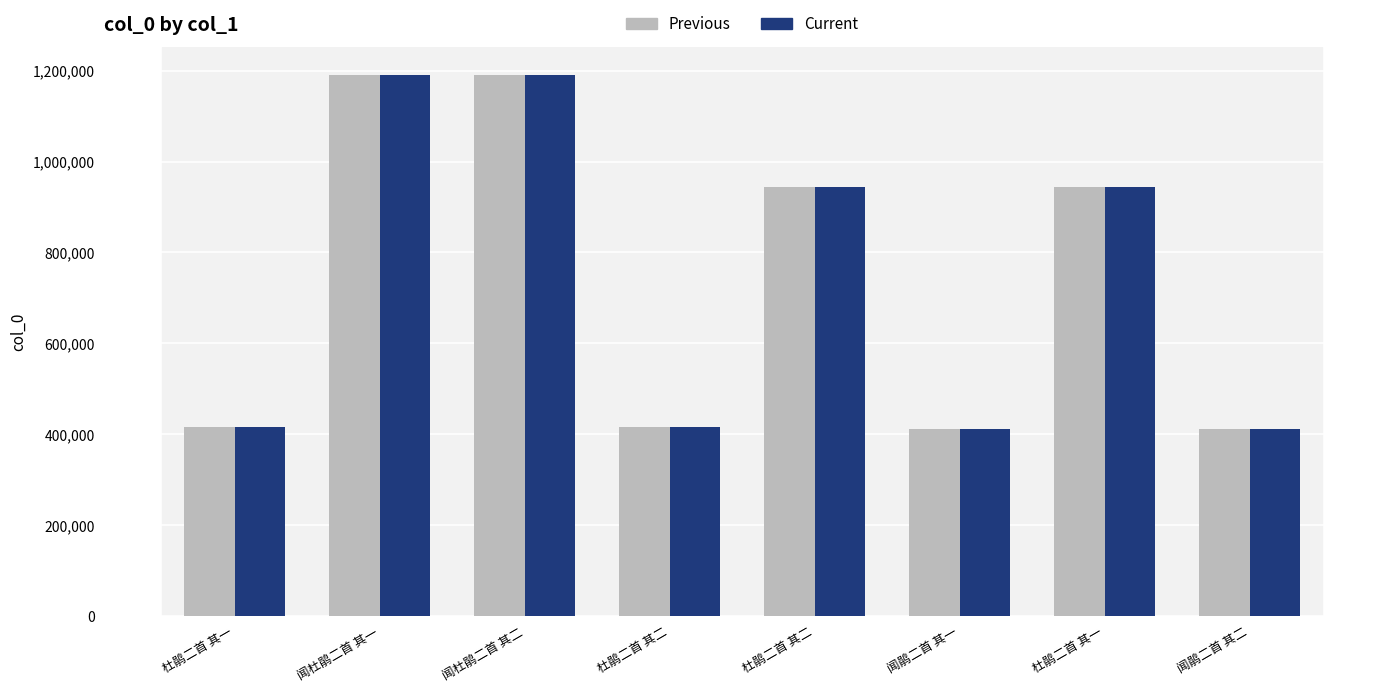

At which category is the sum across all series the highest?

闻杜鹃二首 其二